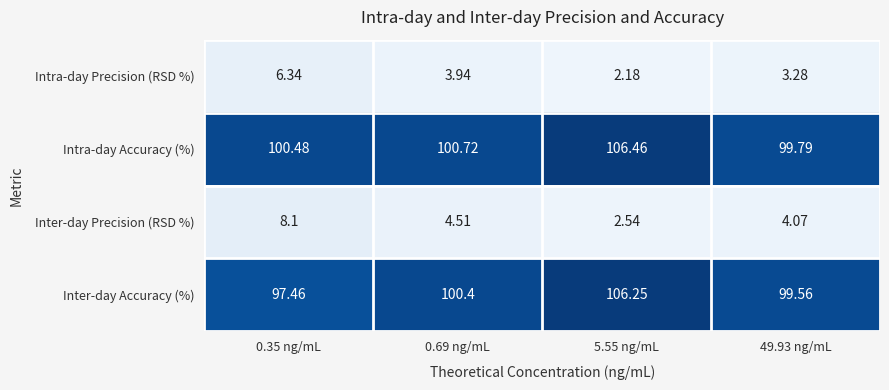

Which series has the widest spread of values?

Inter-day Accuracy (%)